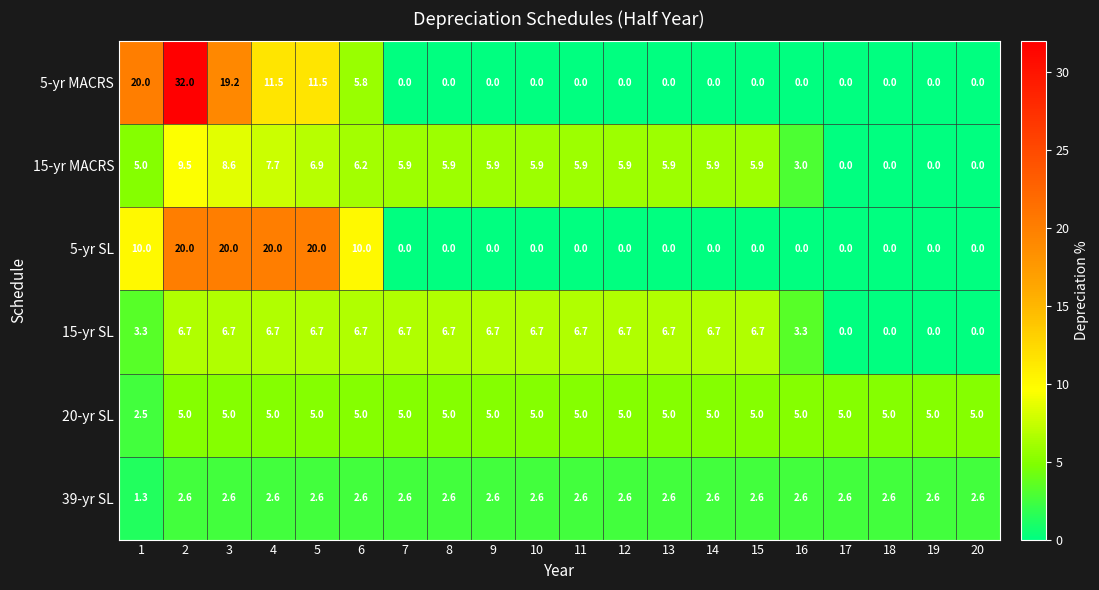

The 5-yr MACRS series shows 0.0 at 13. True or false?

True